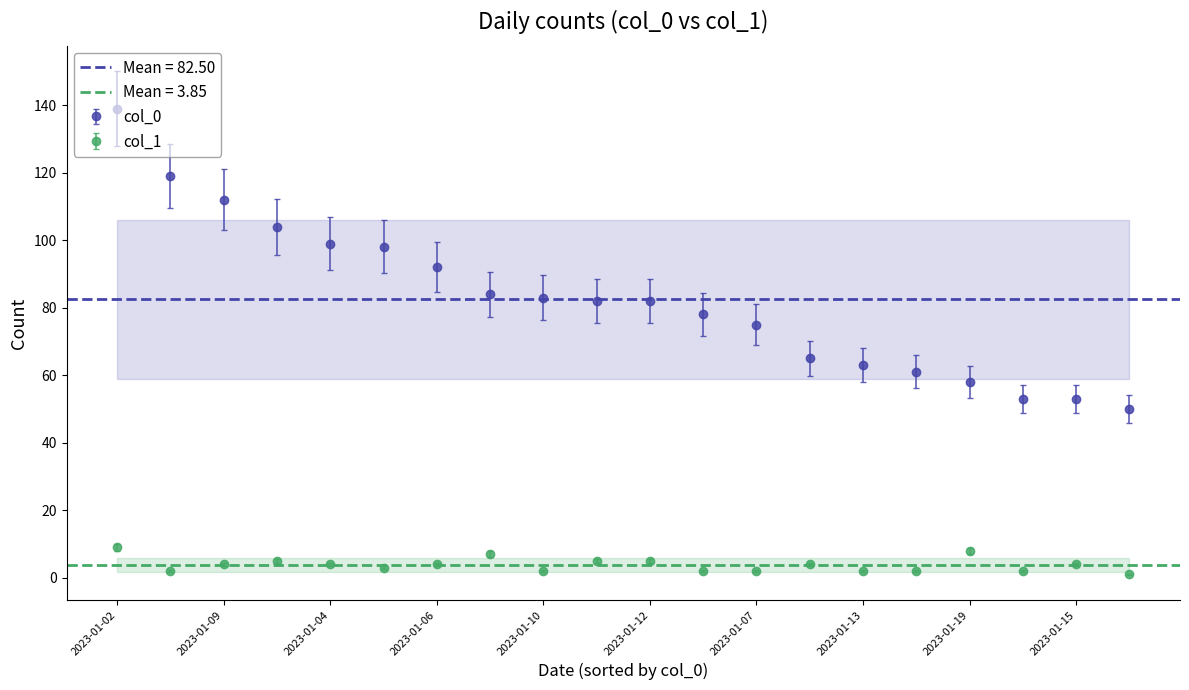

What is the sum of all col_0 values?

1650